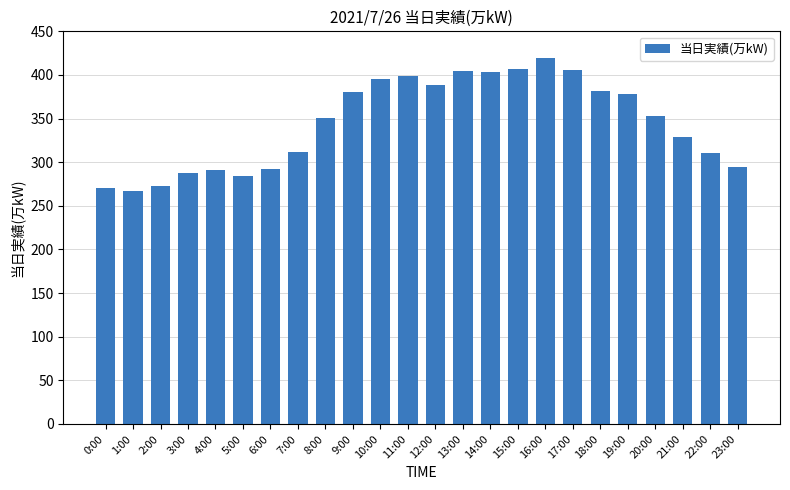

How many series are shown in this chart?

1